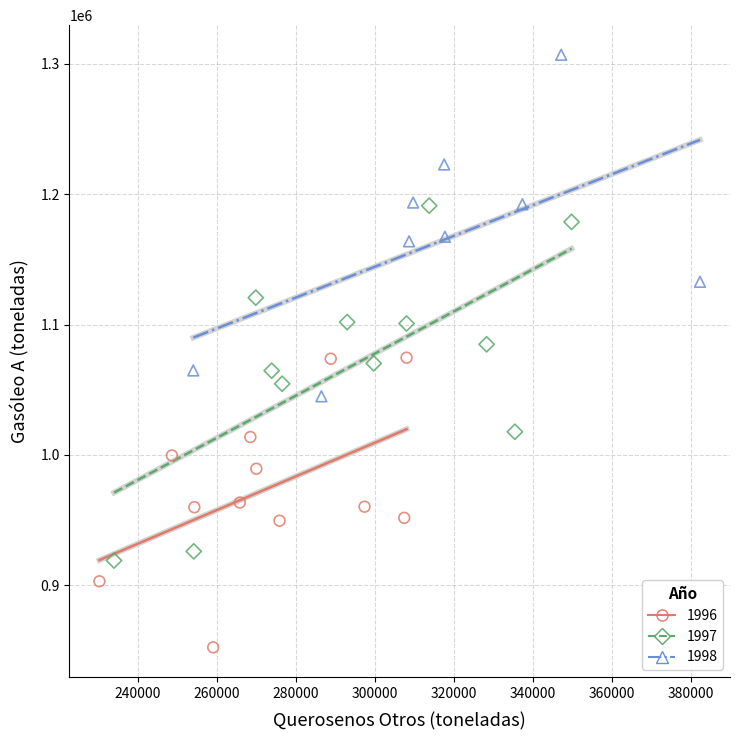

Which series has the widest spread of Y values?

1997